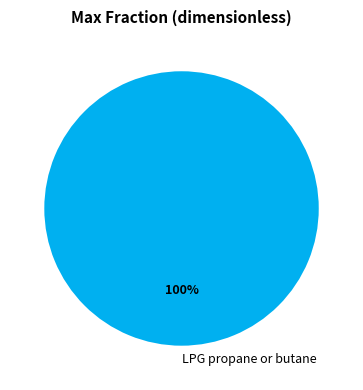

Does any single category account for the majority?

Yes